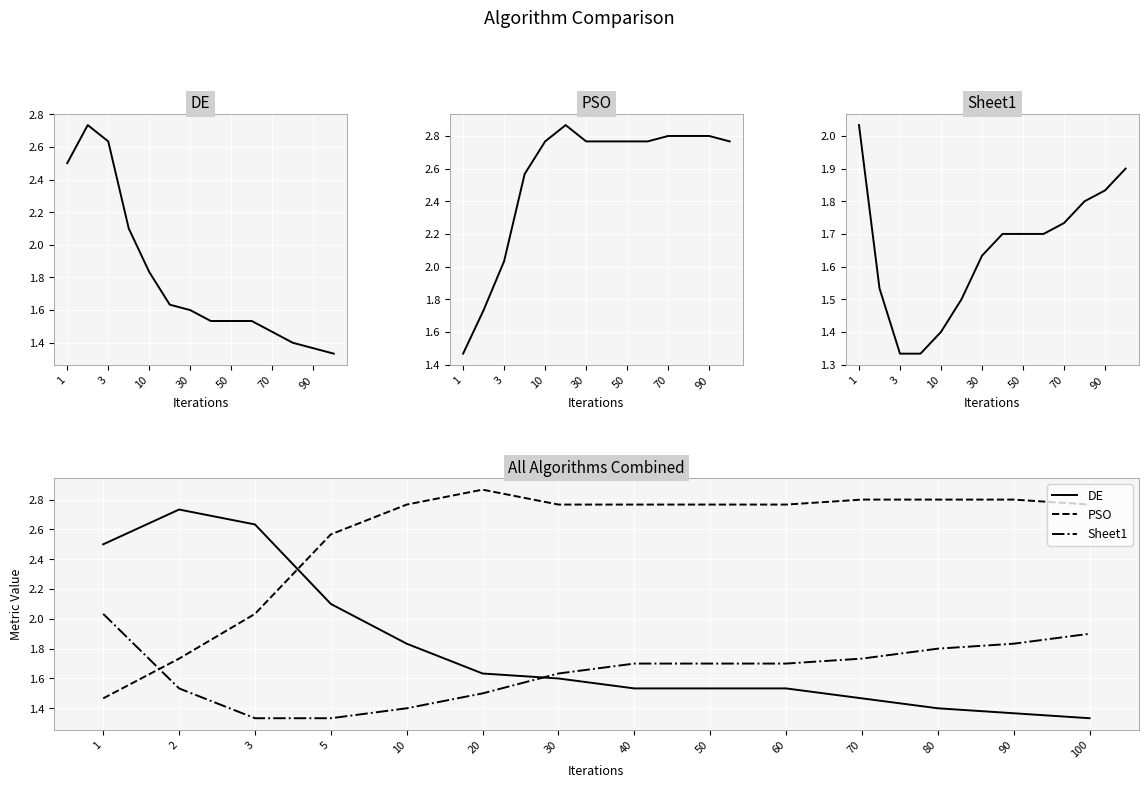

What is the difference between the PSO values at 100 and 1?

1.3